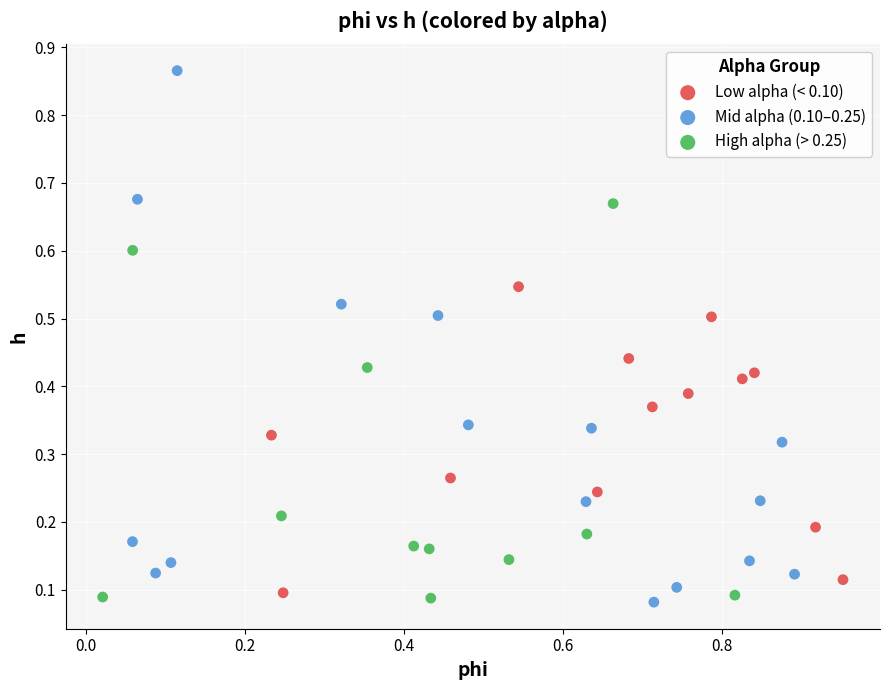

Which series contains the highest Y value?

Mid alpha (0.10–0.25)